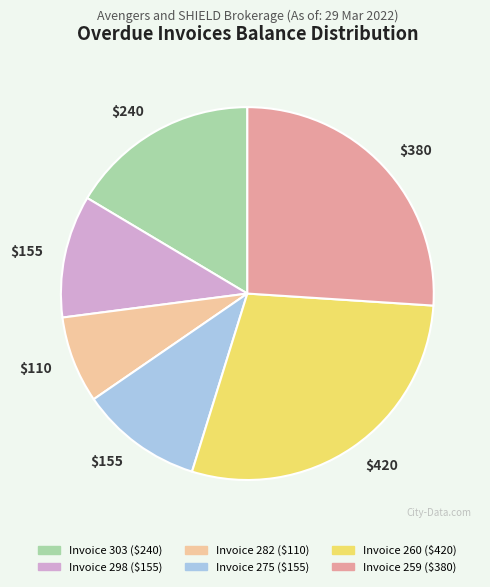

How many segments does this pie chart have?

6